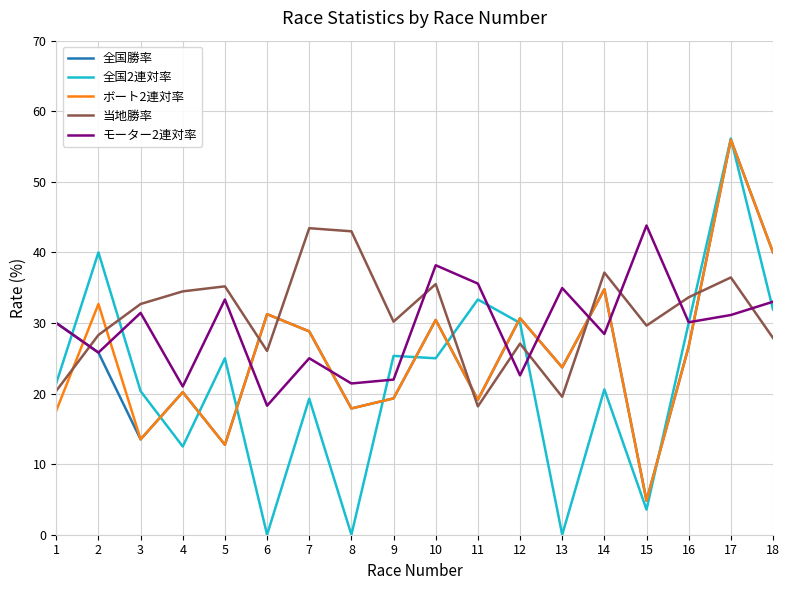

In モーター2連対率, how many points are lower than both neighbors (excluding endpoints)?

7